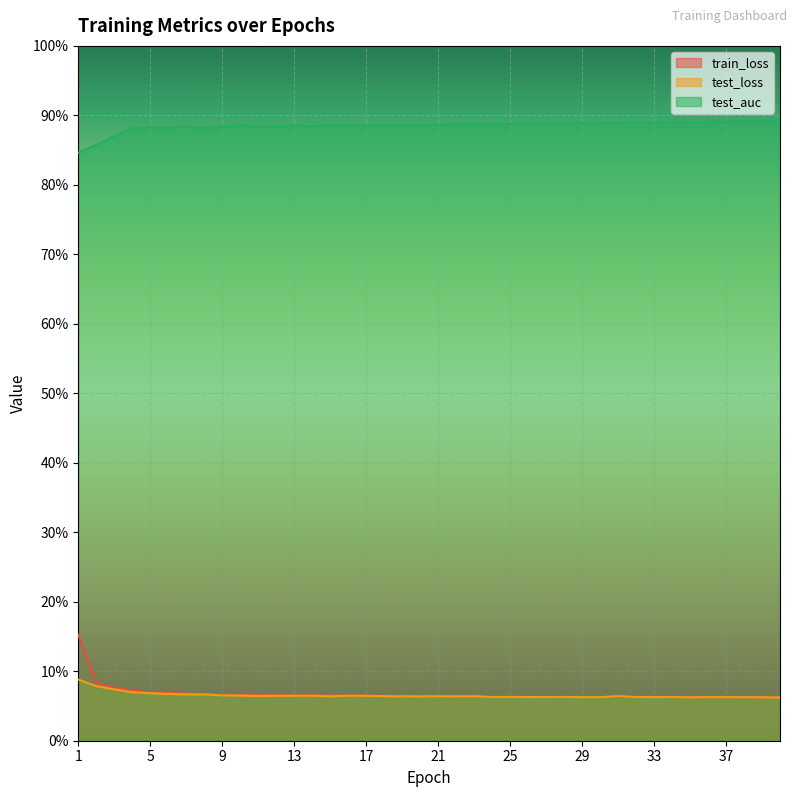

Reading left to right, transcribe all the data shown in this chart.

train_loss: 1=0.2	2=0.1	3=0.1	4=0.1	5=0.1	6=0.1	7=0.1	8=0.1	9=0.1	10=0.1	11=0.1	12=0.1	13=0.1	14=0.1	15=0.1	16=0.1	17=0.1	18=0.1	19=0.1	20=0.1	21=0.1	22=0.1	23=0.1	24=0.1	25=0.1	26=0.1	27=0.1	28=0.1	29=0.1	30=0.1	31=0.1	32=0.1	33=0.1	34=0.1	35=0.1	36=0.1	37=0.1	38=0.1	39=0.1	40=0.1
test_loss: 1=0.1	2=0.1	3=0.1	4=0.1	5=0.1	6=0.1	7=0.1	8=0.1	9=0.1	10=0.1	11=0.1	12=0.1	13=0.1	14=0.1	15=0.1	16=0.1	17=0.1	18=0.1	19=0.1	20=0.1	21=0.1	22=0.1	23=0.1	24=0.1	25=0.1	26=0.1	27=0.1	28=0.1	29=0.1	30=0.1	31=0.1	32=0.1	33=0.1	34=0.1	35=0.1	36=0.1	37=0.1	38=0.1	39=0.1	40=0.1
test_auc: 1=0.8	2=0.9	3=0.9	4=0.9	5=0.9	6=0.9	7=0.9	8=0.9	9=0.9	10=0.9	11=0.9	12=0.9	13=0.9	14=0.9	15=0.9	16=0.9	17=0.9	18=0.9	19=0.9	20=0.9	21=0.9	22=0.9	23=0.9	24=0.9	25=0.9	26=0.9	27=0.9	28=0.9	29=0.9	30=0.9	31=0.9	32=0.9	33=0.9	34=0.9	35=0.9	36=0.9	37=0.9	38=0.9	39=0.9	40=0.9